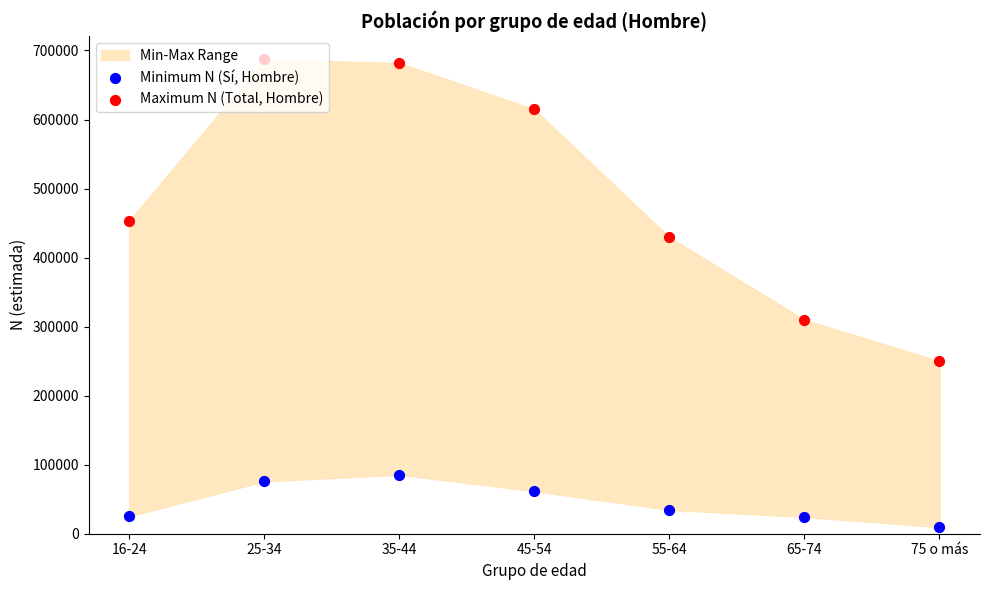

At how many categories does at least one series exceed 568058?

3